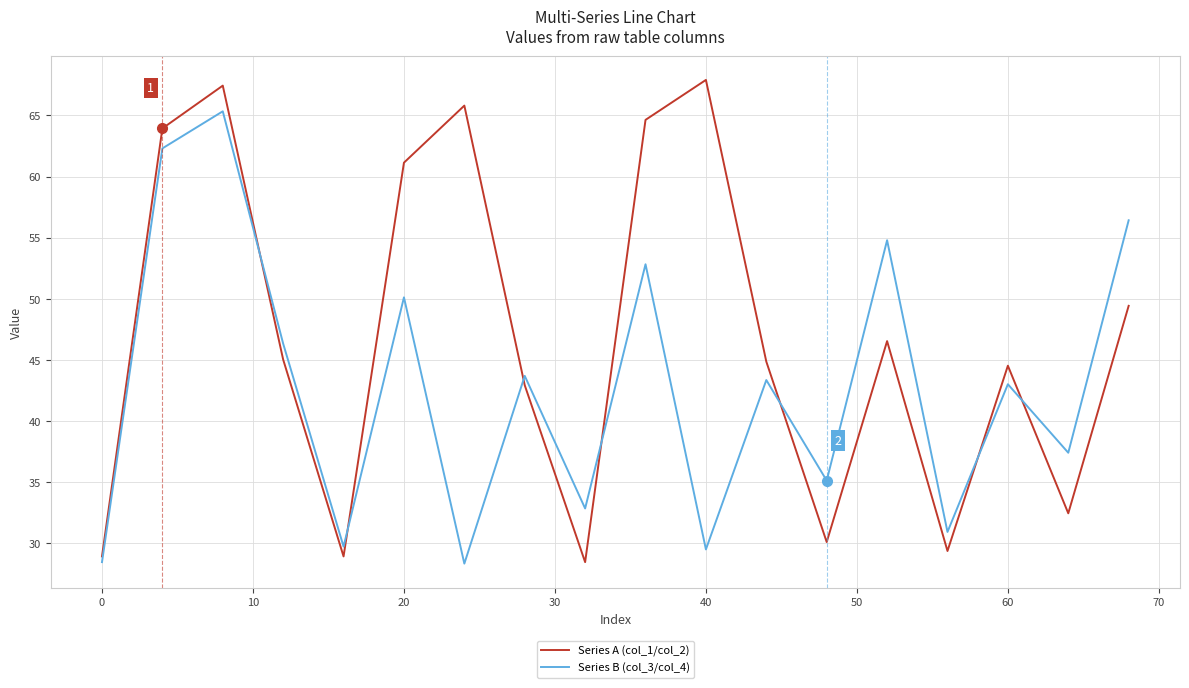

What is the maximum value shown in the chart?

67.9